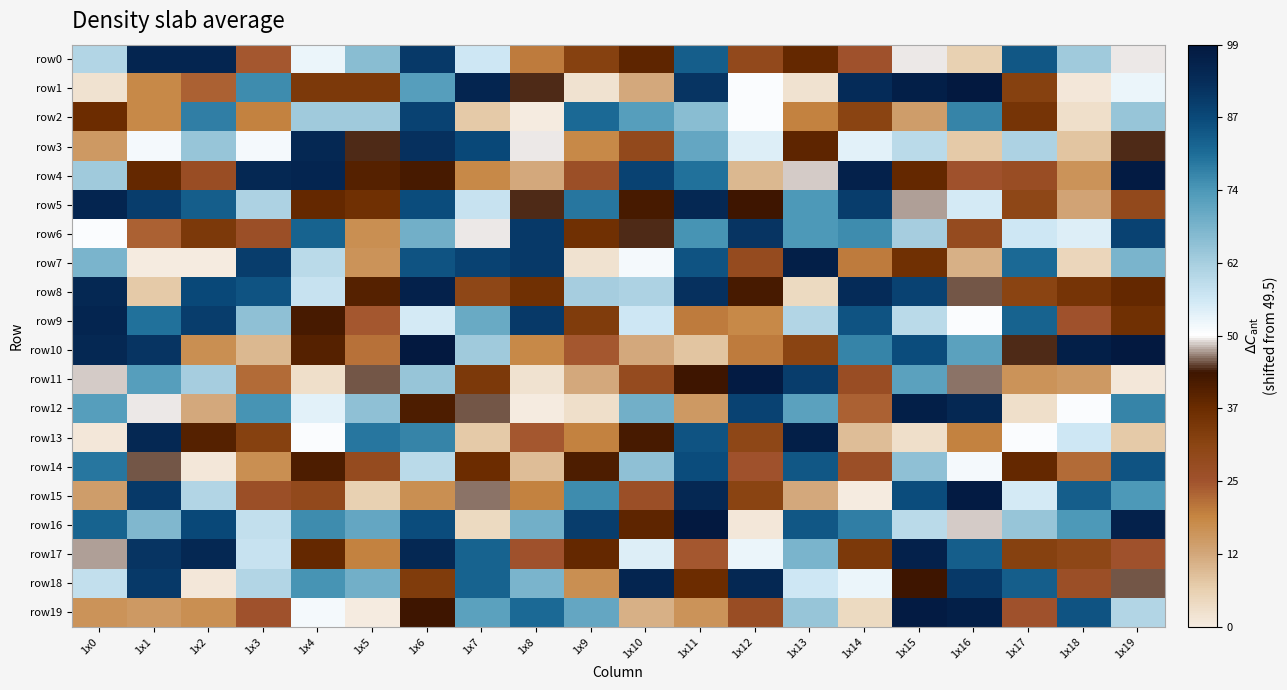

List the series in order of their peak value, highest first.

row1, row10, row16, row4, row11, row15, row19, row7, row12, row13, row8, row17, row0, row5, row9, row18, row3, row6, row2, row14